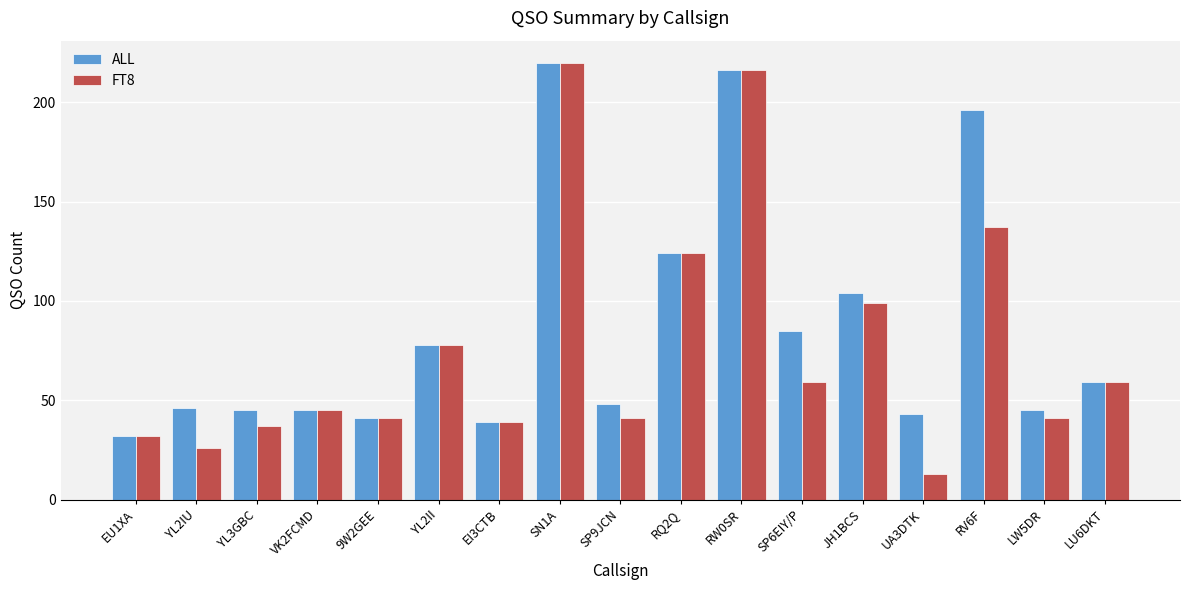

The ALL series shows 32 at EU1XA. True or false?

True